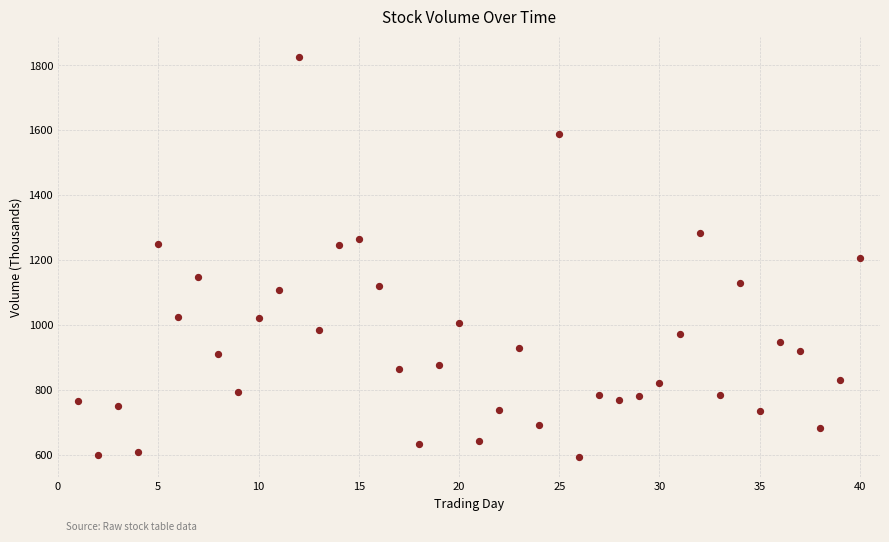

What is the range of X values (max minus min)?

39.0